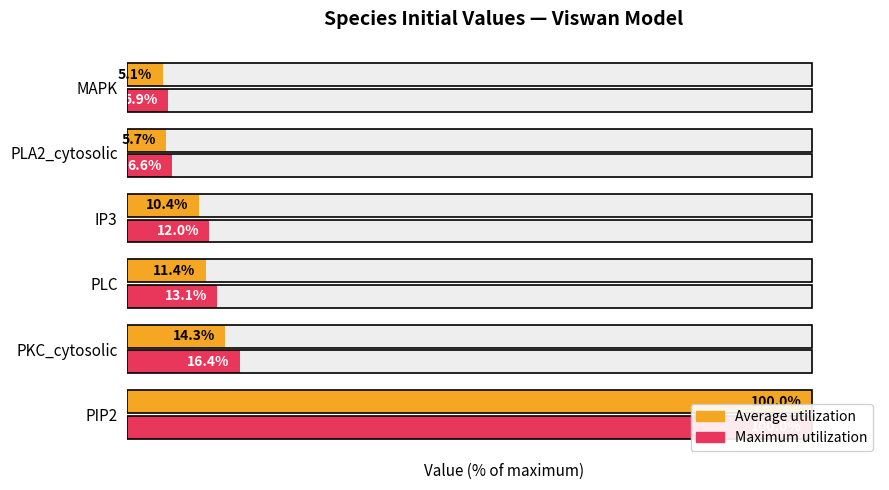

What is the average value of the Average utilization series?

24.5